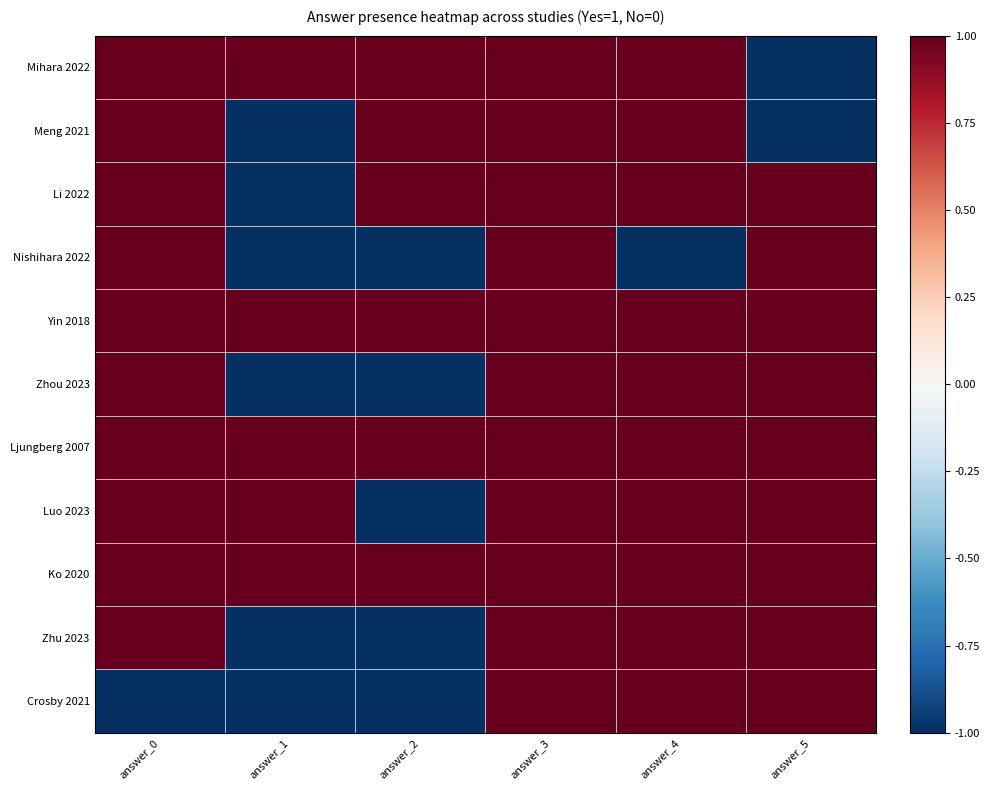

Reading right to left, extract all data points from this chart.

Mihara 2022: answer_5=-1	answer_4=1	answer_3=1	answer_2=1	answer_1=1	answer_0=1
Meng 2021: answer_5=-1	answer_4=1	answer_3=1	answer_2=1	answer_1=-1	answer_0=1
Li 2022: answer_5=1	answer_4=1	answer_3=1	answer_2=1	answer_1=-1	answer_0=1
Nishihara 2022: answer_5=1	answer_4=-1	answer_3=1	answer_2=-1	answer_1=-1	answer_0=1
Yin 2018: answer_5=1	answer_4=1	answer_3=1	answer_2=1	answer_1=1	answer_0=1
Zhou 2023: answer_5=1	answer_4=1	answer_3=1	answer_2=-1	answer_1=-1	answer_0=1
Ljungberg 2007: answer_5=1	answer_4=1	answer_3=1	answer_2=1	answer_1=1	answer_0=1
Luo 2023: answer_5=1	answer_4=1	answer_3=1	answer_2=-1	answer_1=1	answer_0=1
Ko 2020: answer_5=1	answer_4=1	answer_3=1	answer_2=1	answer_1=1	answer_0=1
Zhu 2023: answer_5=1	answer_4=1	answer_3=1	answer_2=-1	answer_1=-1	answer_0=1
Crosby 2021: answer_5=1	answer_4=1	answer_3=1	answer_2=-1	answer_1=-1	answer_0=-1